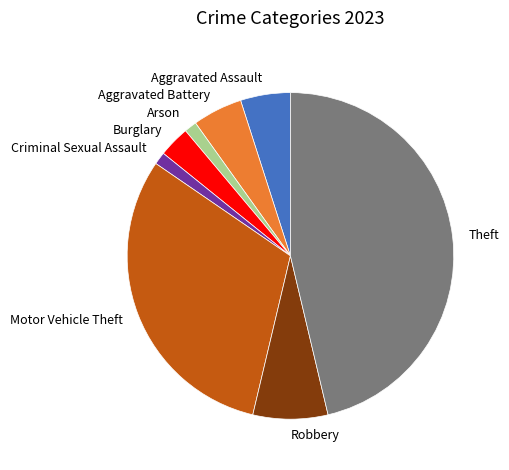

Between Theft and Motor Vehicle Theft, which is larger?

Theft